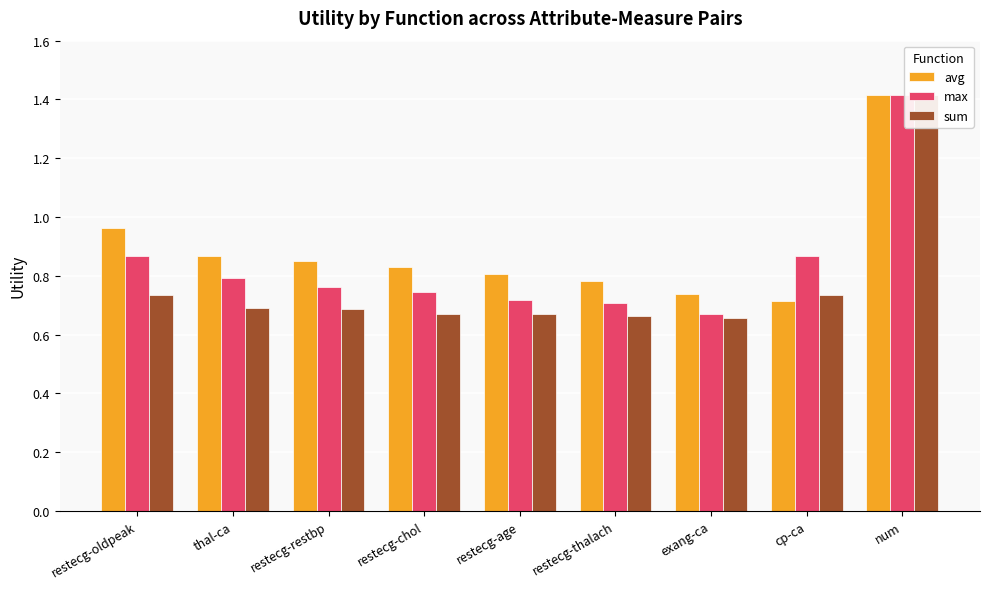

Reading right to left, transcribe all the data shown in this chart.

avg: num=1.4	cp-ca=0.7	exang-ca=0.7	restecg-thalach=0.8	restecg-age=0.8	restecg-chol=0.8	restecg-restbp=0.9	thal-ca=0.9	restecg-oldpeak=1.0
max: num=1.4	cp-ca=0.9	exang-ca=0.7	restecg-thalach=0.7	restecg-age=0.7	restecg-chol=0.7	restecg-restbp=0.8	thal-ca=0.8	restecg-oldpeak=0.9
sum: num=1.4	cp-ca=0.7	exang-ca=0.7	restecg-thalach=0.7	restecg-age=0.7	restecg-chol=0.7	restecg-restbp=0.7	thal-ca=0.7	restecg-oldpeak=0.7